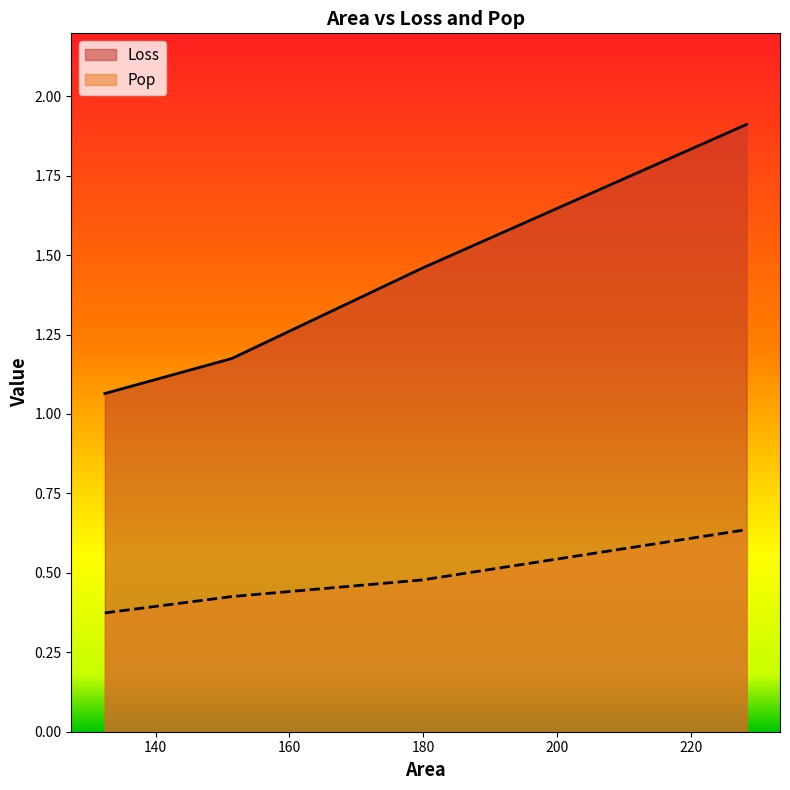

What is the difference between the Loss values at 151.3944592943722 and 179.8897471518648?

0.3